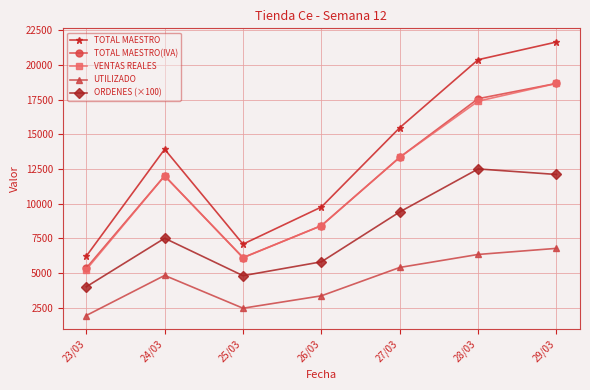

Where is ORDENES (×100) nearest to the value 8250?

24/03